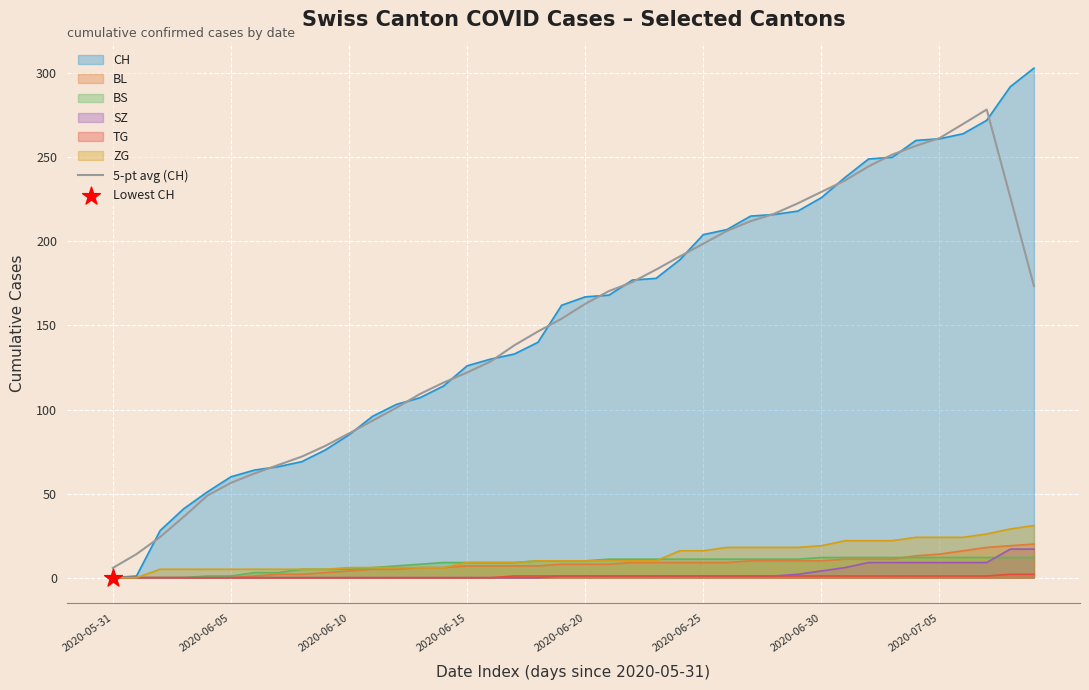

Which series has the widest spread of values?

CH